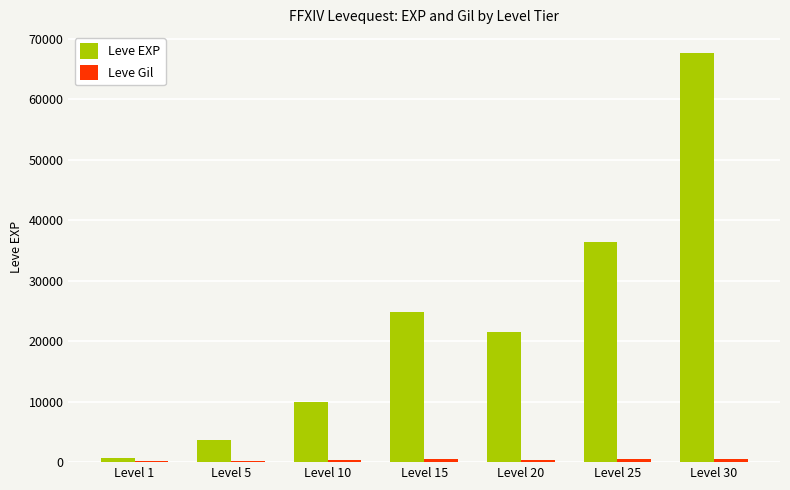

Which category has the highest value across all series?

Level 30